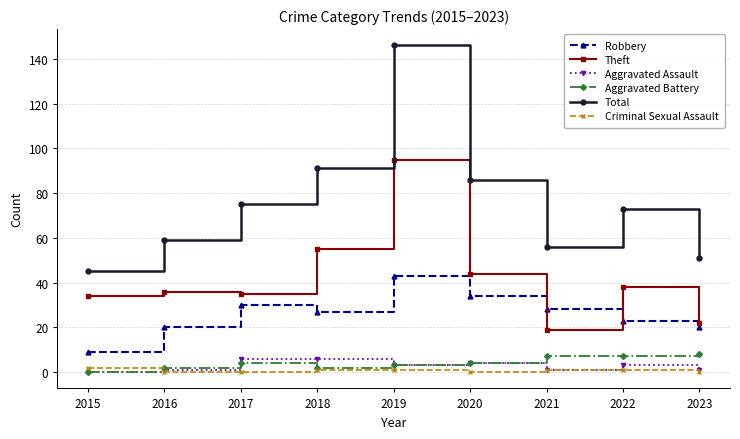

Reading left to right, transcribe all the data shown in this chart.

Robbery: 2015=9	2016=20	2017=30	2018=27	2019=43	2020=34	2021=28	2022=23	2023=20
Theft: 2015=34	2016=36	2017=35	2018=55	2019=95	2020=44	2021=19	2022=38	2023=22
Aggravated Assault: 2015=0	2016=1	2017=6	2018=6	2019=3	2020=4	2021=1	2022=3	2023=1
Aggravated Battery: 2015=0	2016=2	2017=4	2018=2	2019=3	2020=4	2021=7	2022=7	2023=8
Total: 2015=45	2016=59	2017=75	2018=91	2019=146	2020=86	2021=56	2022=73	2023=51
Criminal Sexual Assault: 2015=2	2016=0	2017=0	2018=1	2019=1	2020=0	2021=1	2022=1	2023=0